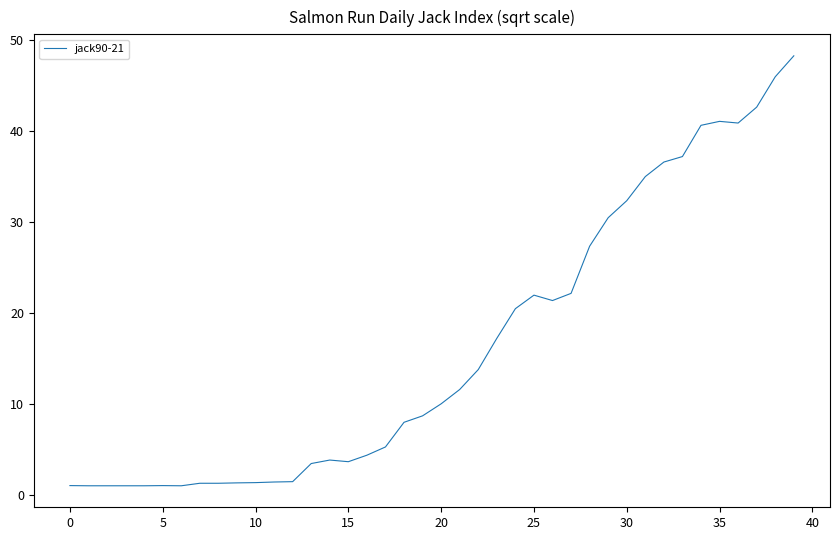

What is the maximum value shown in the chart?

48.2